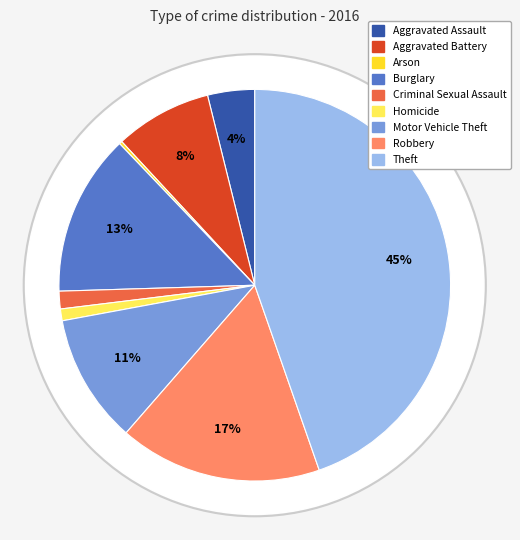

Is the sum of Motor Vehicle Theft and Homicide greater than half?

No